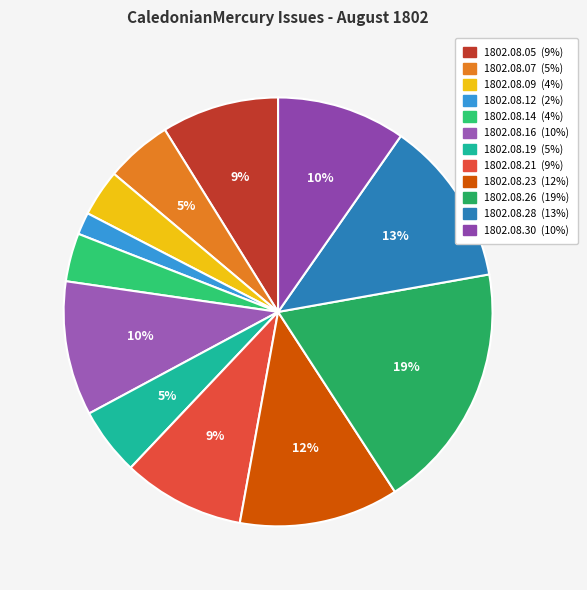

Rank the categories by value from lowest to highest.

1802.08.12, 1802.08.09, 1802.08.14, 1802.08.07, 1802.08.19, 1802.08.05, 1802.08.21, 1802.08.30, 1802.08.16, 1802.08.23, 1802.08.28, 1802.08.26